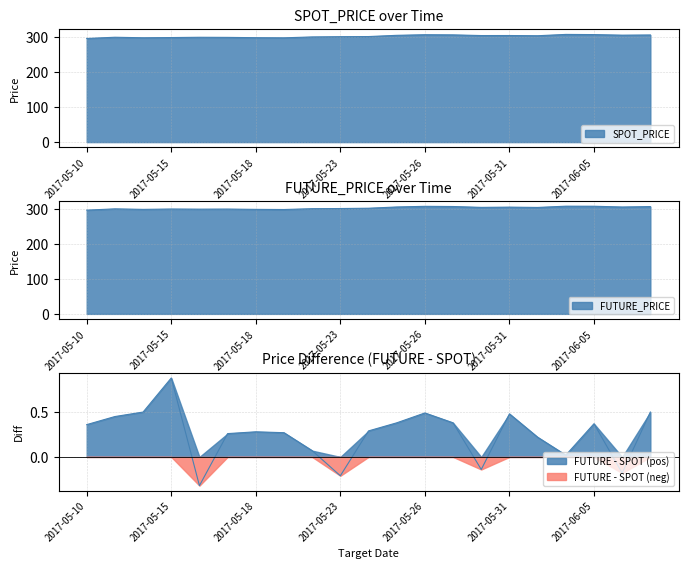

Is it true that FUTURE_PRICE equals 306.8 at 2017-06-08?

True